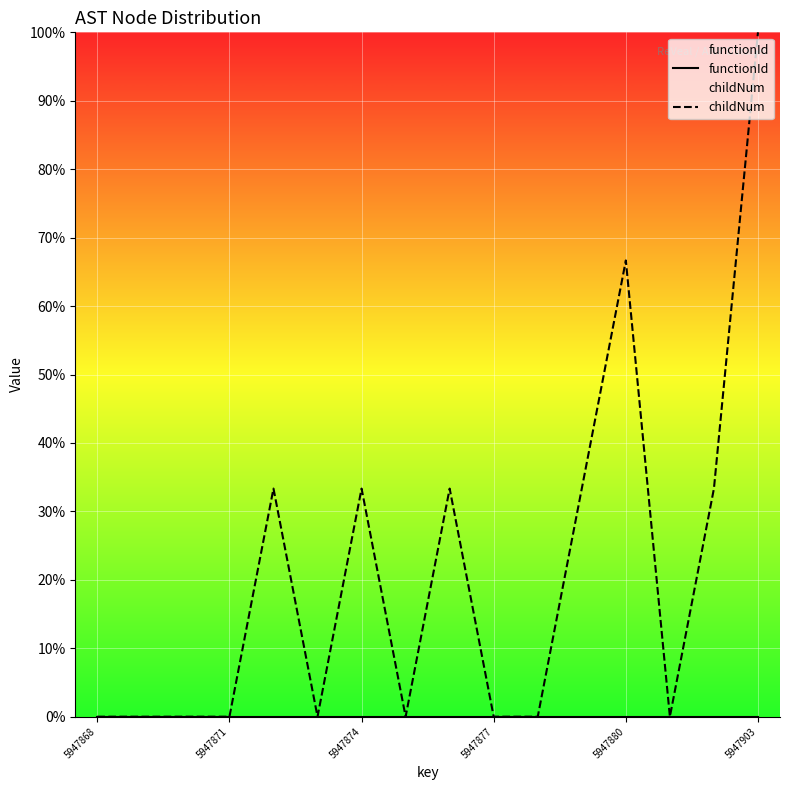

What is the sum of all childNum values?

3.3